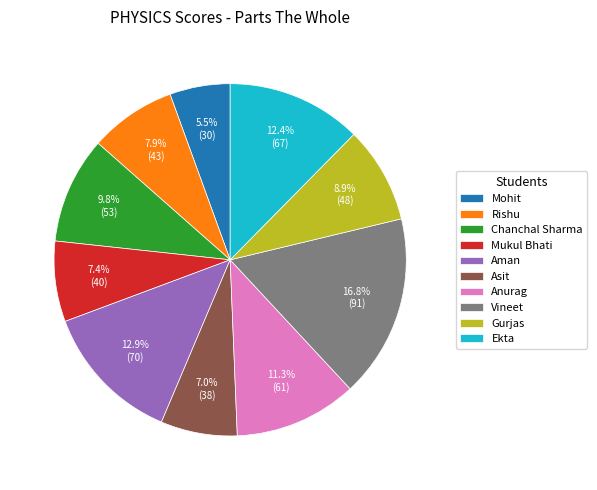

What percentage is NOT represented by Ekta?

87.6%